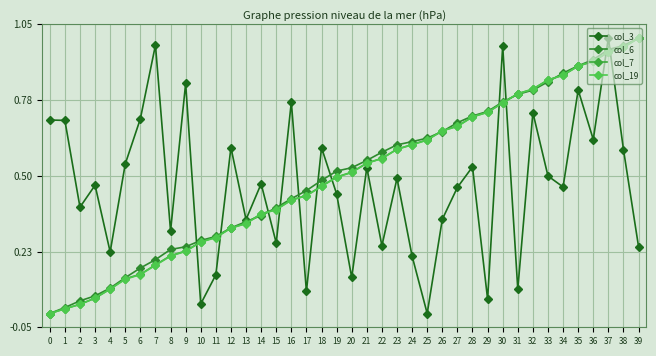

Between 3 and 12, which is larger?

12